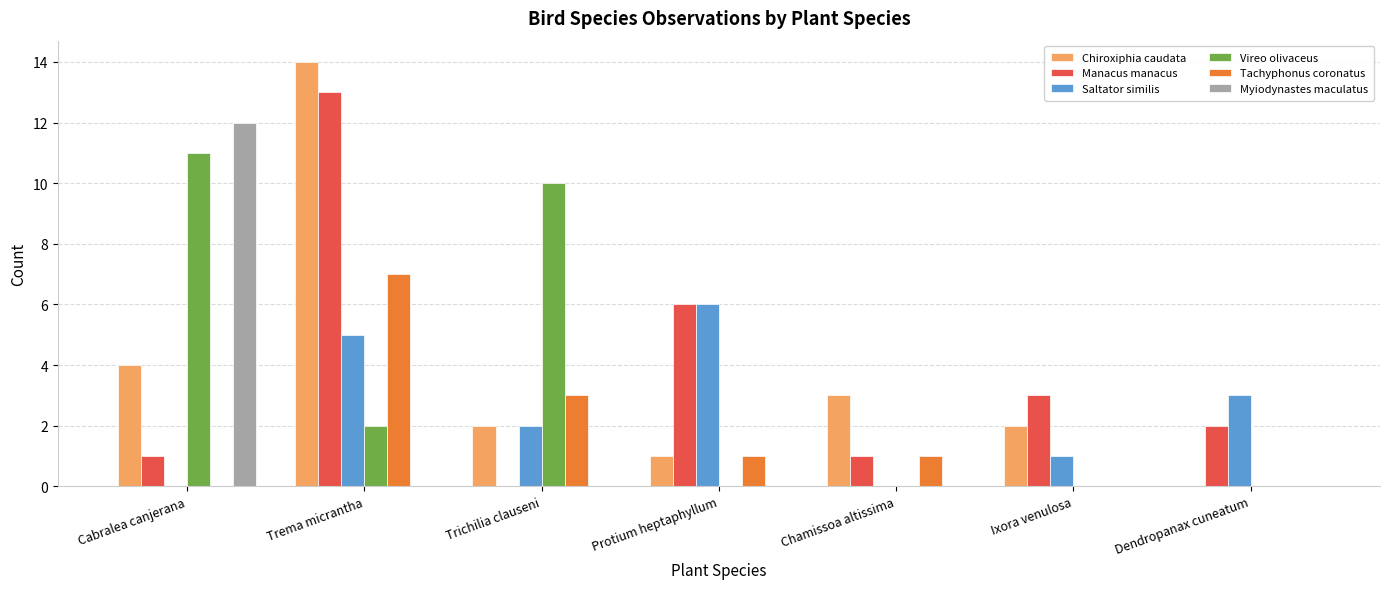

Between Cabralea canjerana and Ixora venulosa, which series saw the biggest shift?

Myiodynastes maculatus